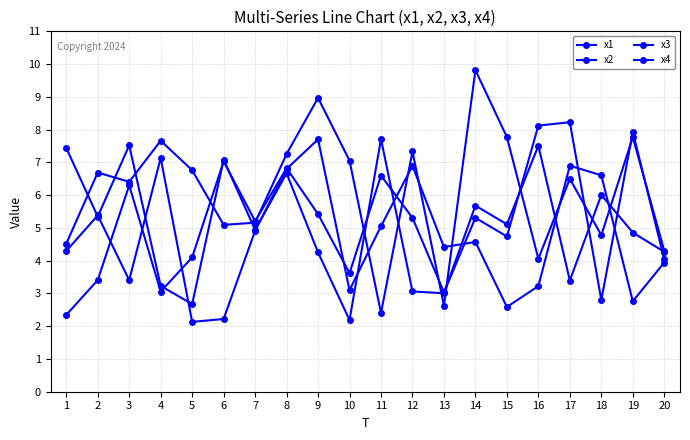

At how many categories does at least one series exceed 7?

14